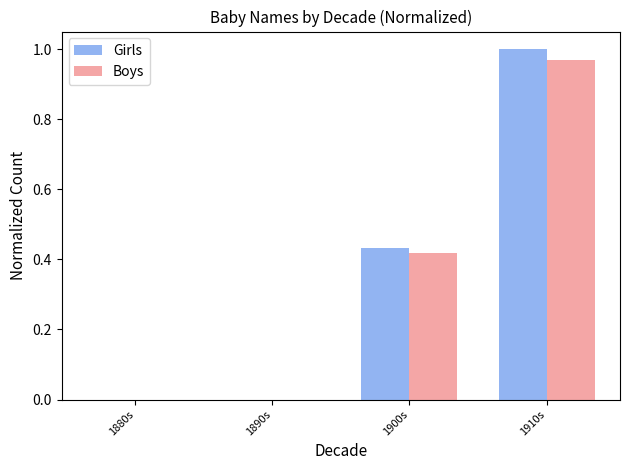

At which category is the sum across all series the highest?

1910s